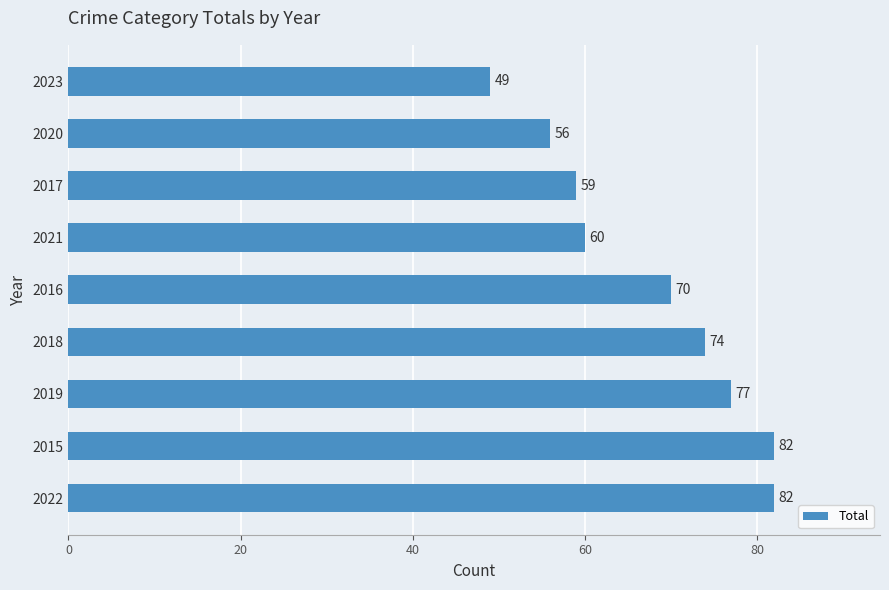

The chart shows a value of 49 at 2023. True or false?

True